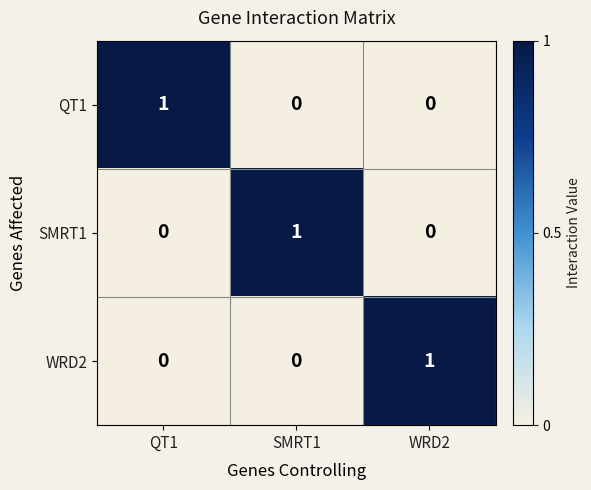

Reading left to right, list all the values displayed in this chart.

QT1: QT1=1	SMRT1=0	WRD2=0
SMRT1: QT1=0	SMRT1=1	WRD2=0
WRD2: QT1=0	SMRT1=0	WRD2=1